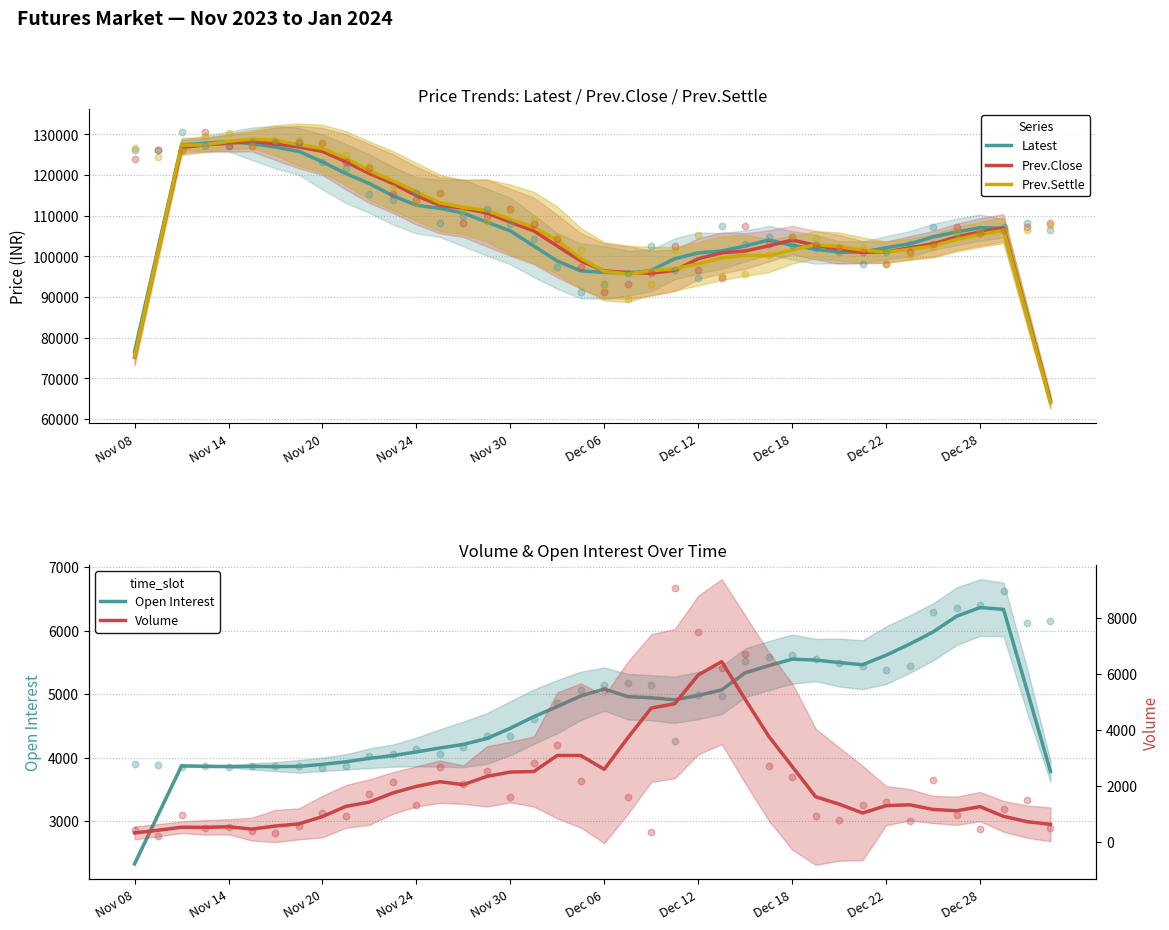

What is the lowest value of the Prev.Close series?

64420